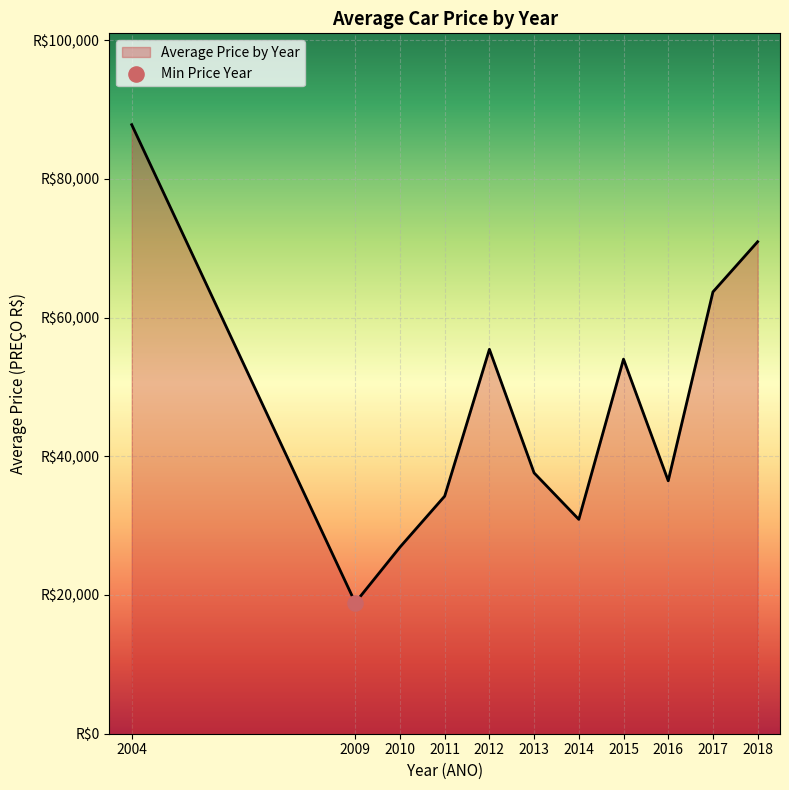

Does the chart have visible grid lines?

Yes